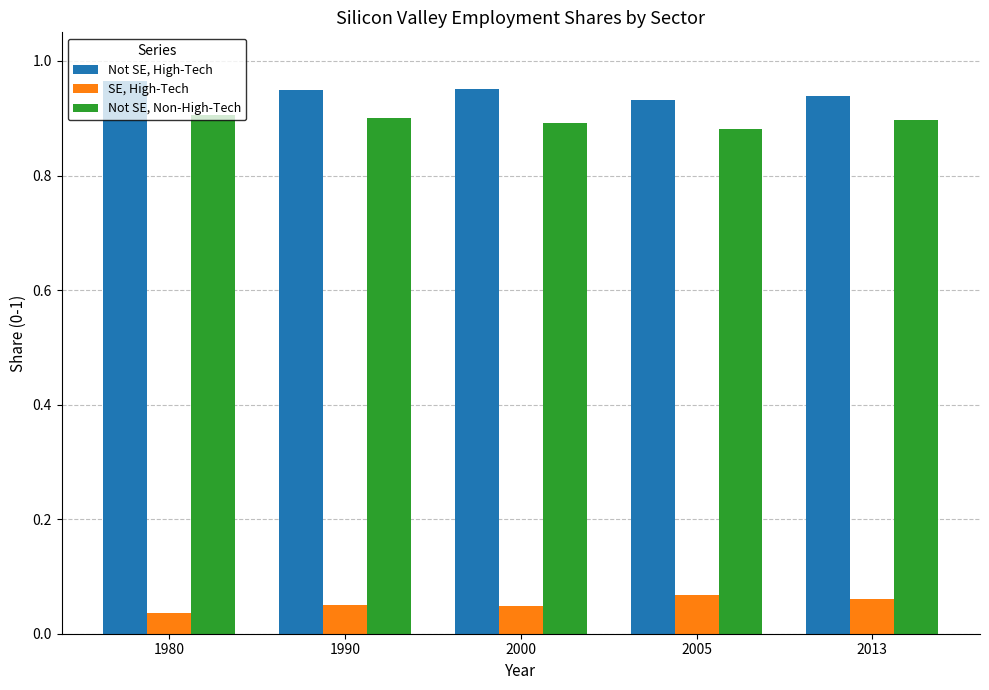

At 2005, list the series in order from smallest to largest.

SE, High-Tech, Not SE, Non-High-Tech, Not SE, High-Tech